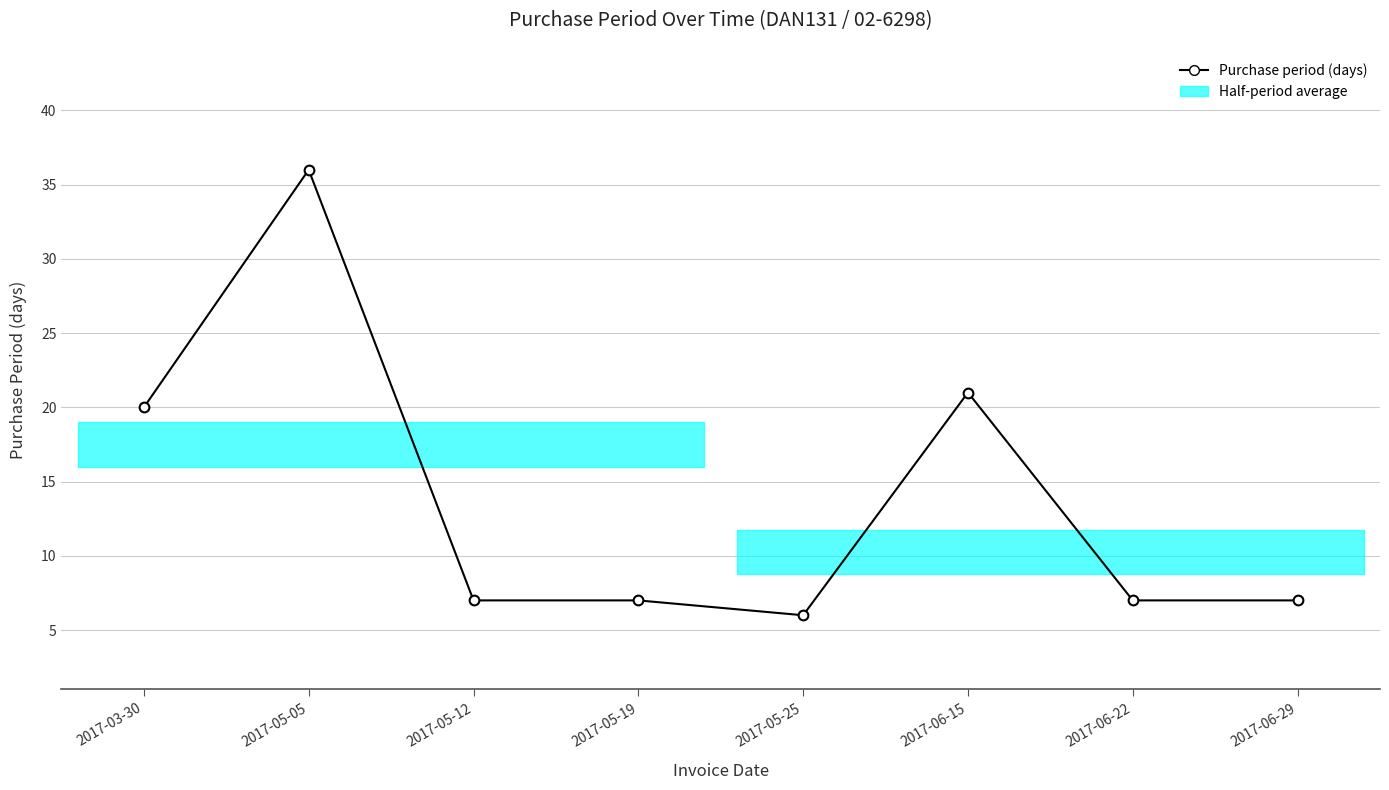

Where does the data first go above 7?

2017-03-30